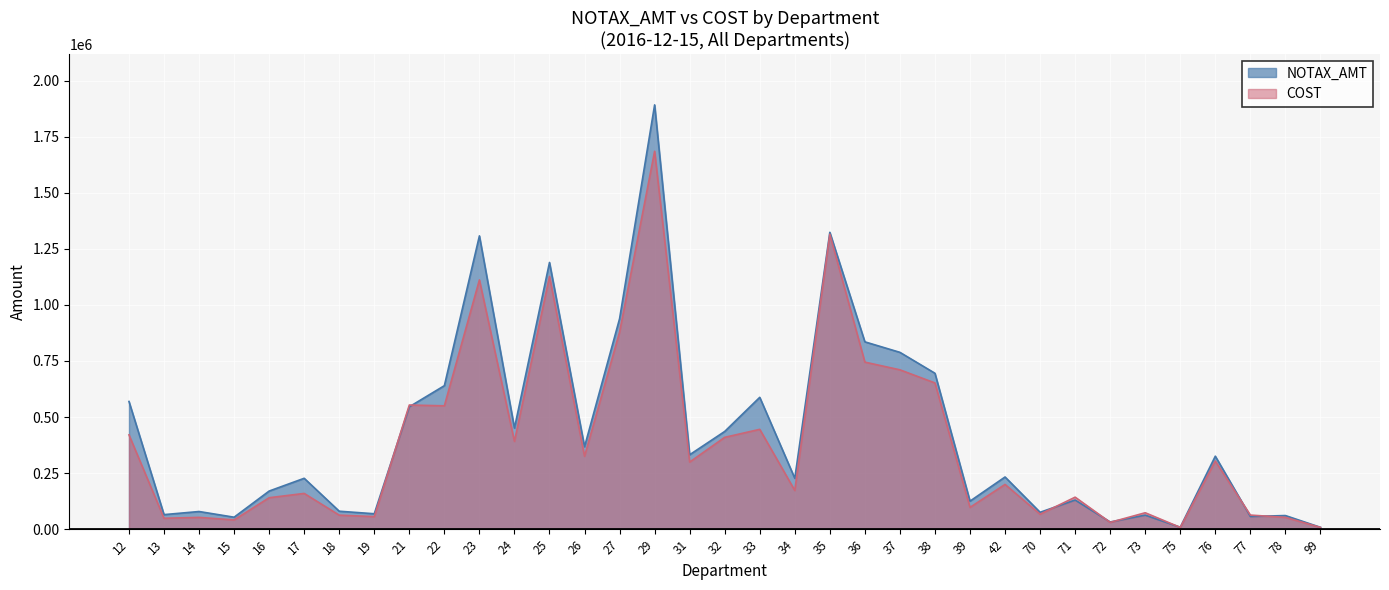

What is the value of the NOTAX_AMT point at the 25th from the left?

124962.5